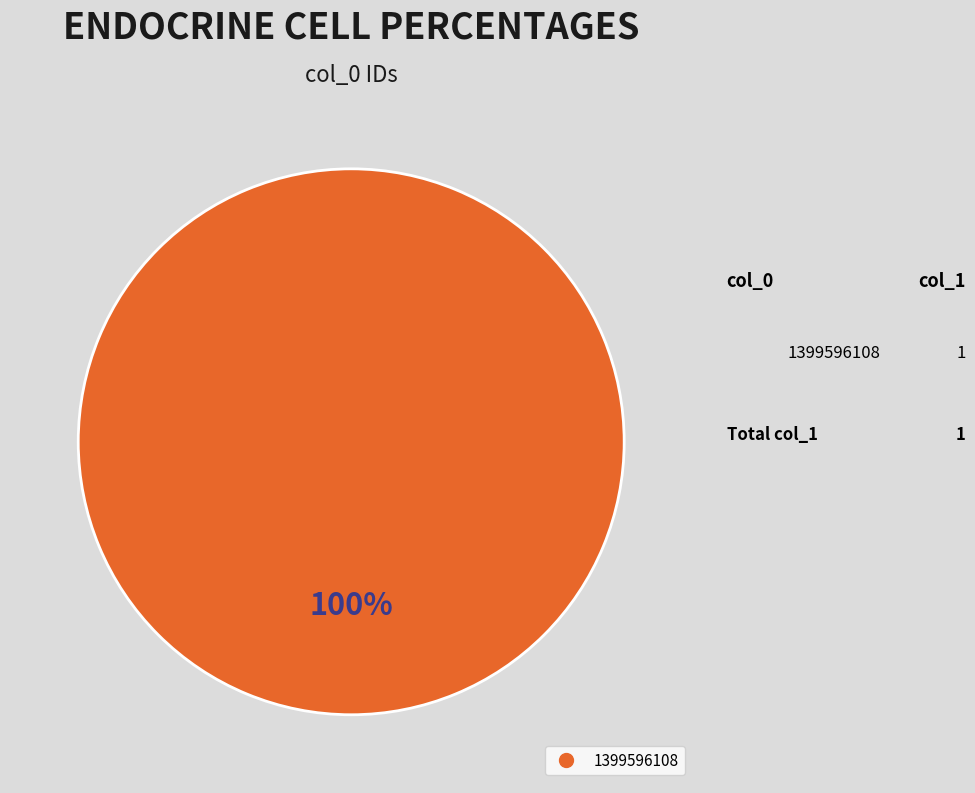

How many slices are in this pie chart?

1